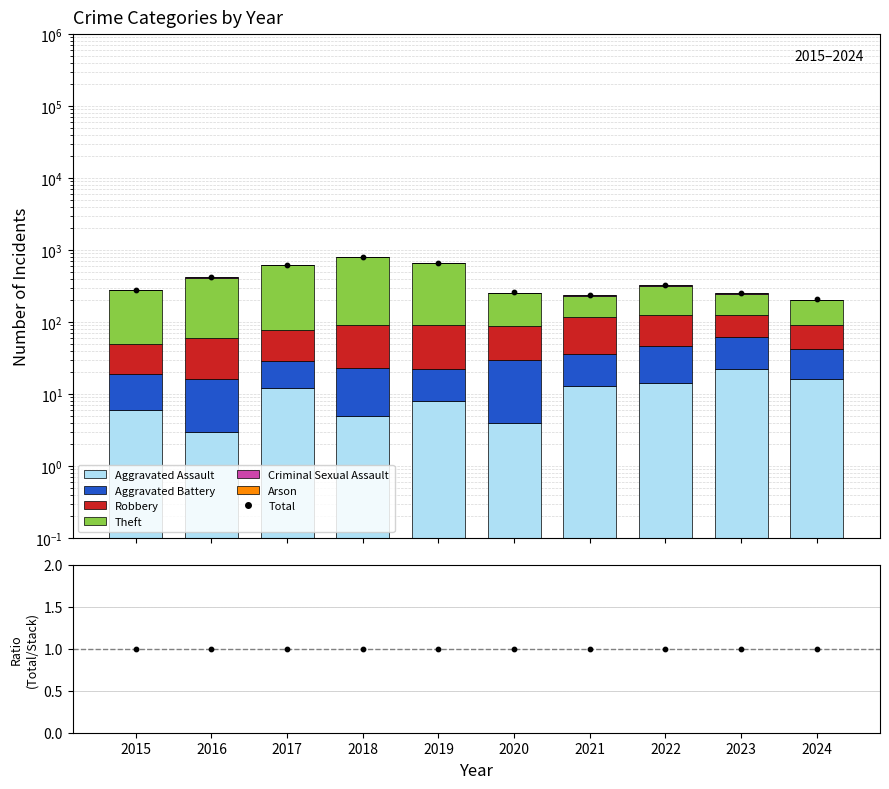

Which series contains the highest Y value?

Theft